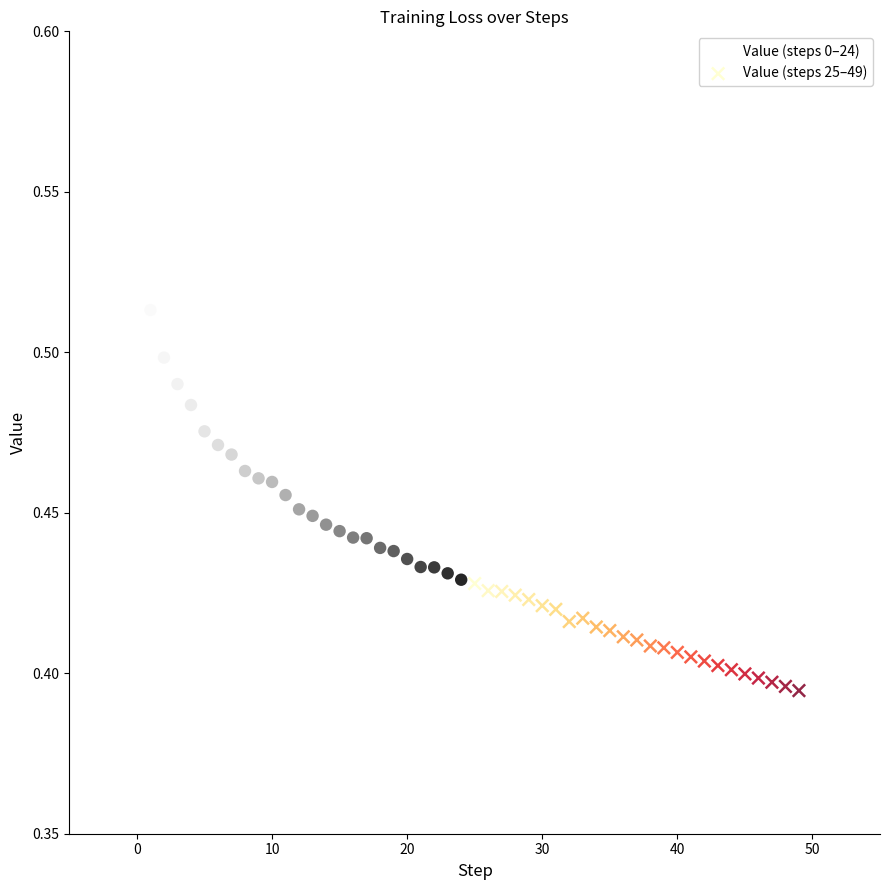

Which series reaches the maximum Y coordinate?

Value (steps 0–24)